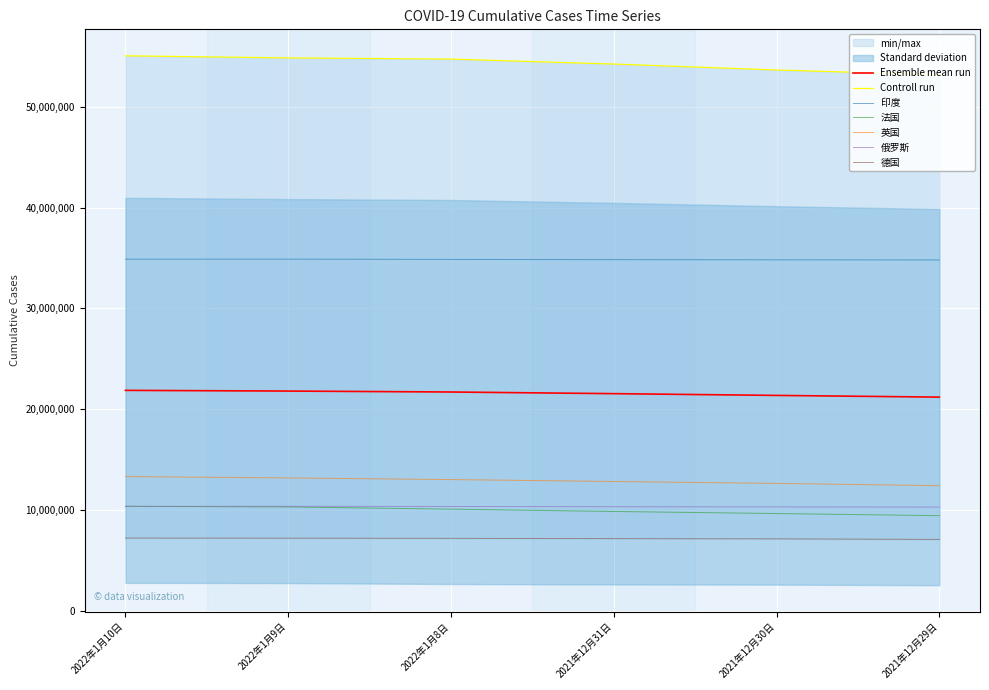

True or false: 英国 and 德国 intersect in this chart.

False